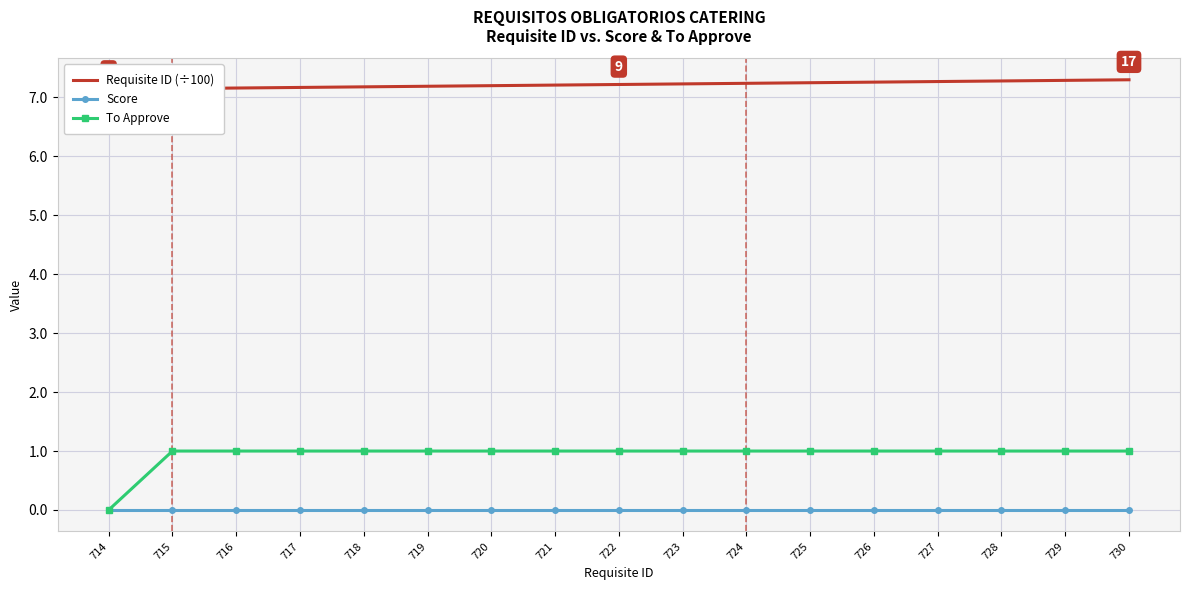

What is the total value across all series at 716?

8.2